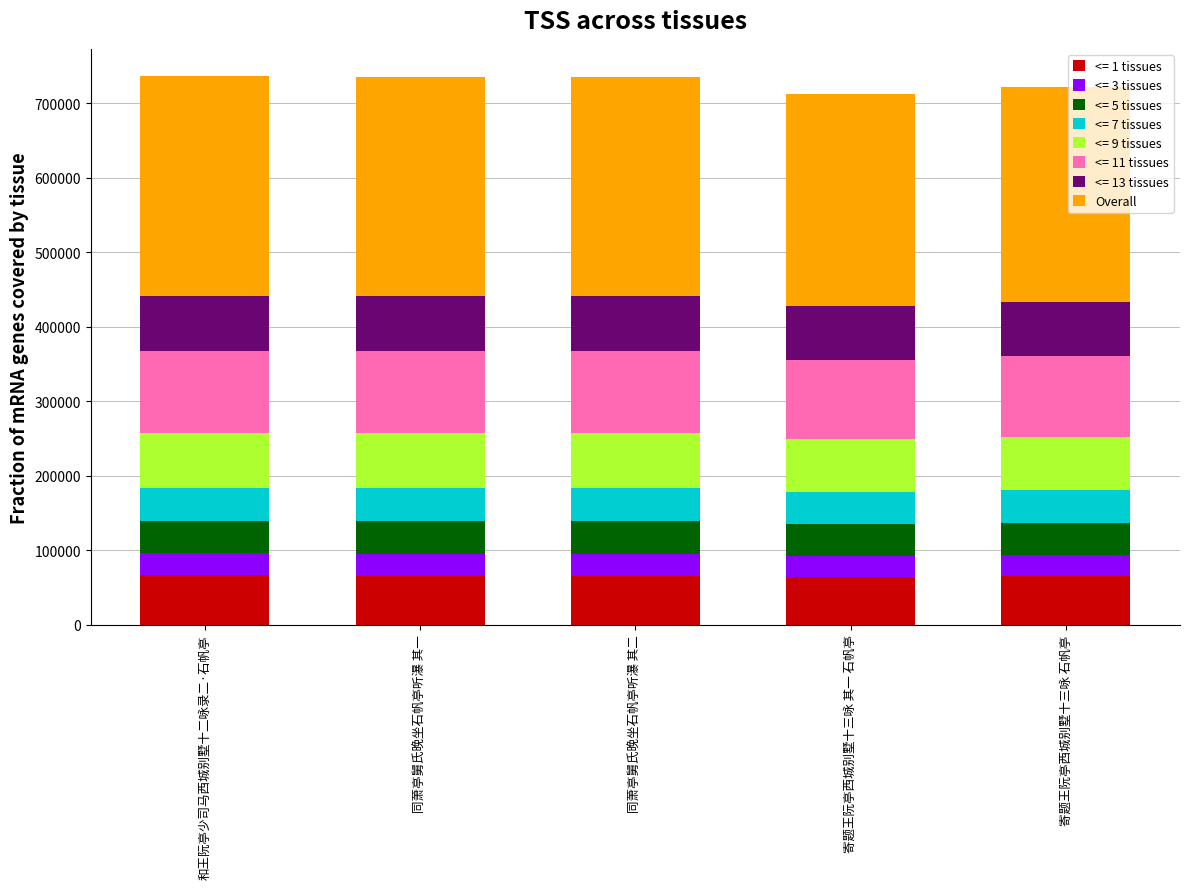

What is the total value across all series at 寄题王阮亭西城别墅十三咏 石帆亭?

721514.0